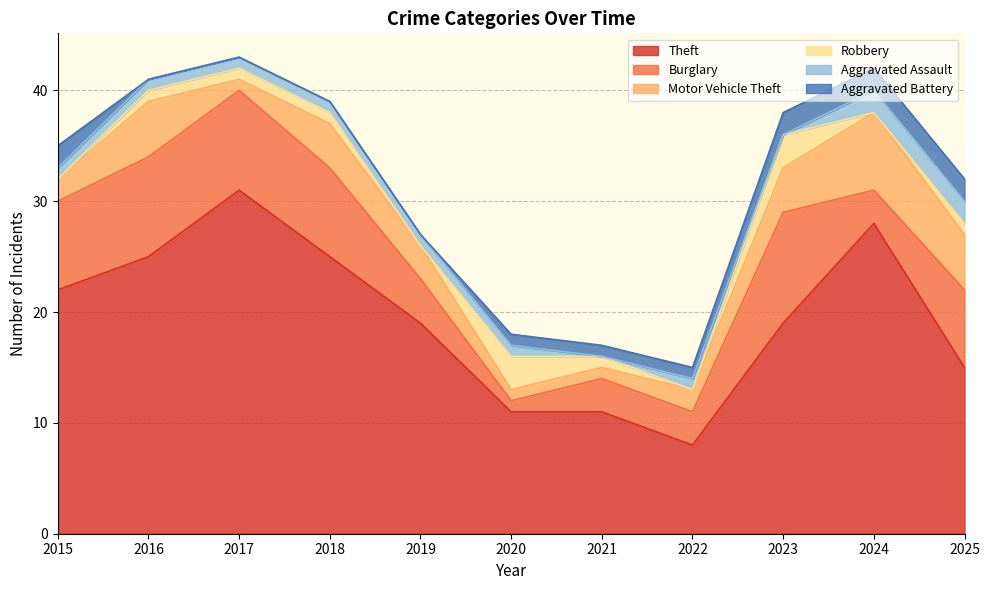

Rank the categories by Theft value from highest to lowest.

2017, 2024, 2016, 2018, 2015, 2019, 2023, 2025, 2020, 2021, 2022